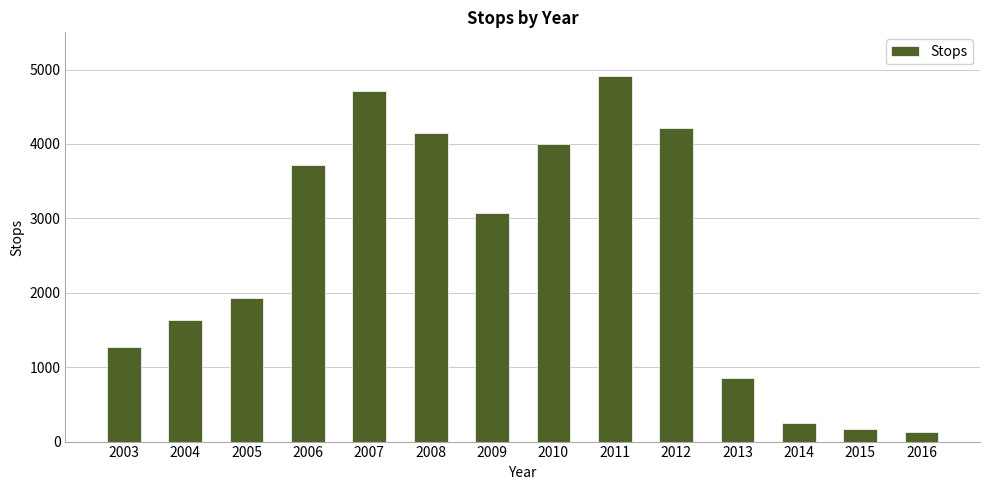

Which category has the highest value across all series?

2011